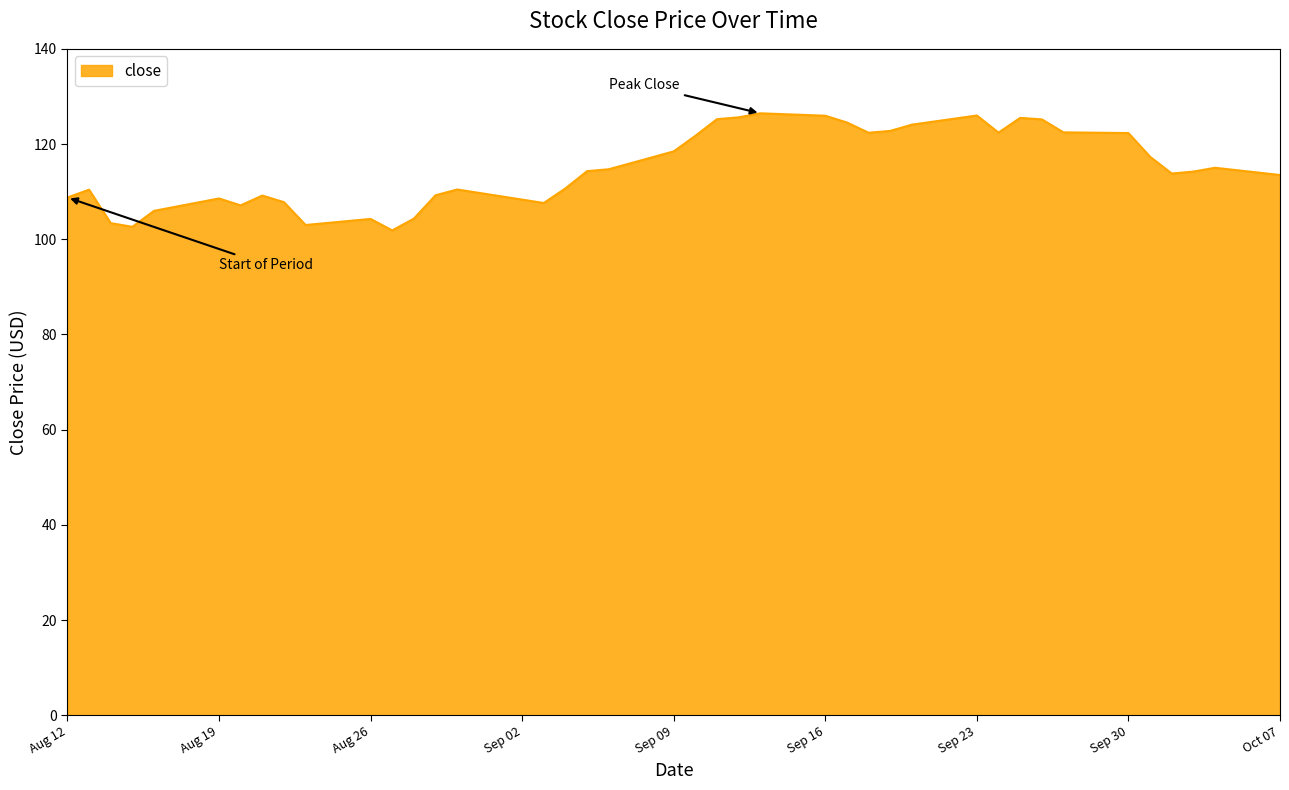

What is the smallest value displayed?

101.9